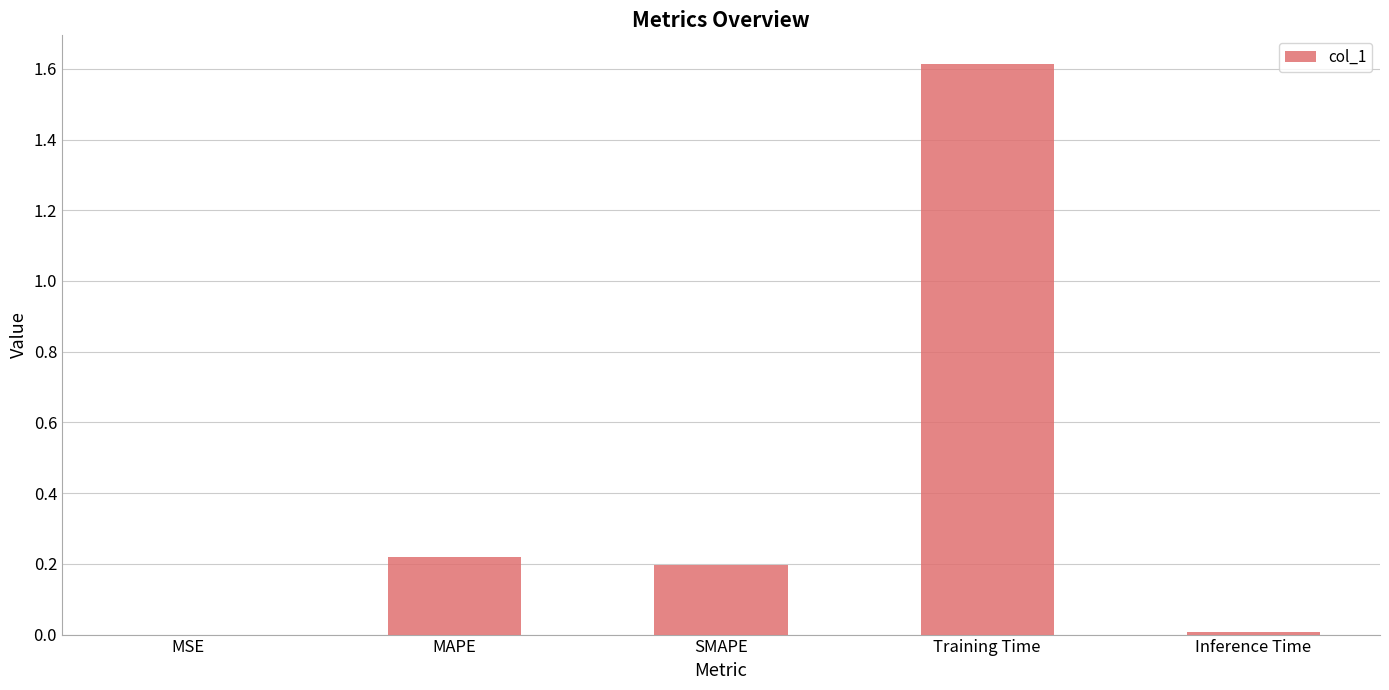

The value at Training Time is 1.6. True or false?

True